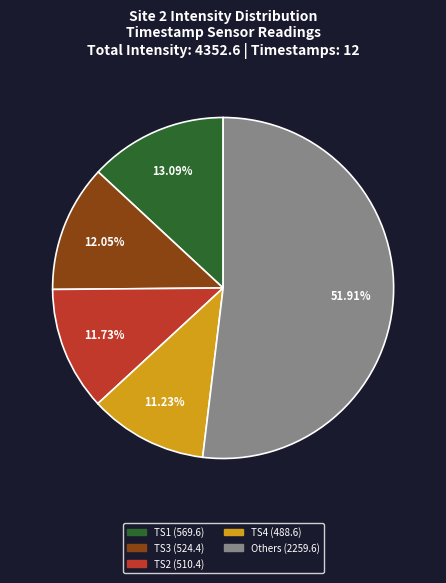

Combined, do TS1 (569.6) and TS4 (488.6) account for over 50%?

No